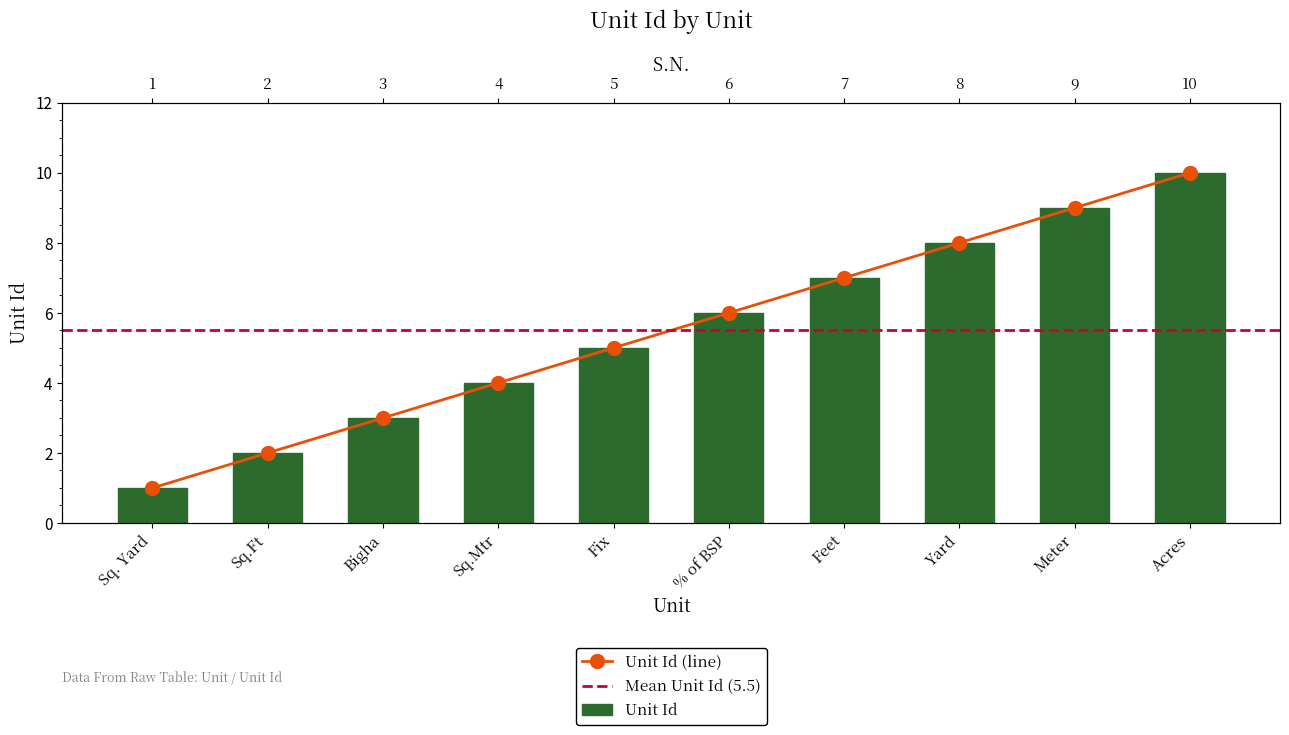

What is the label of the 4th bar from the left?

Sq.Mtr